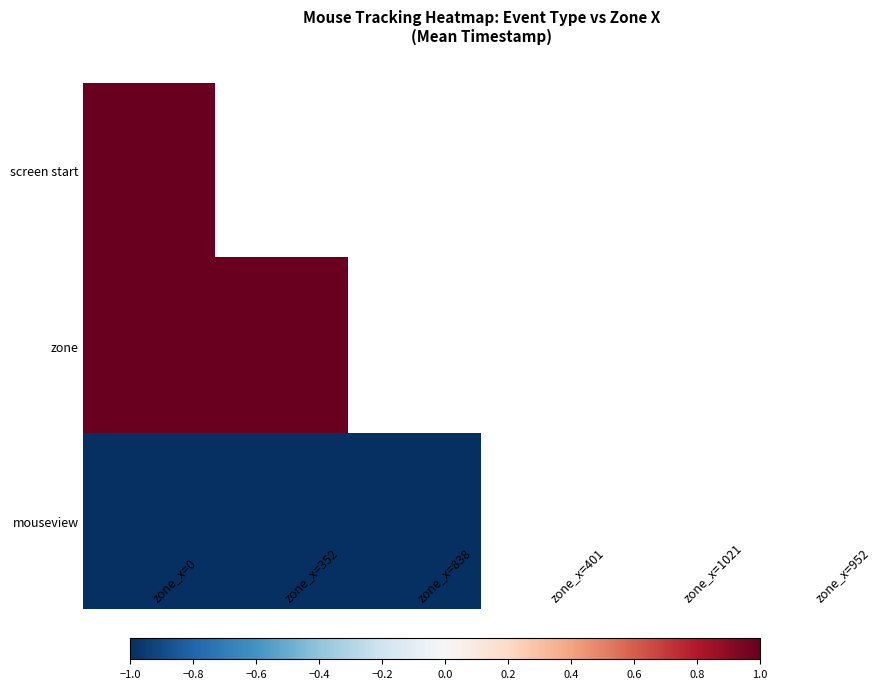

How many distinct data groups are displayed?

3